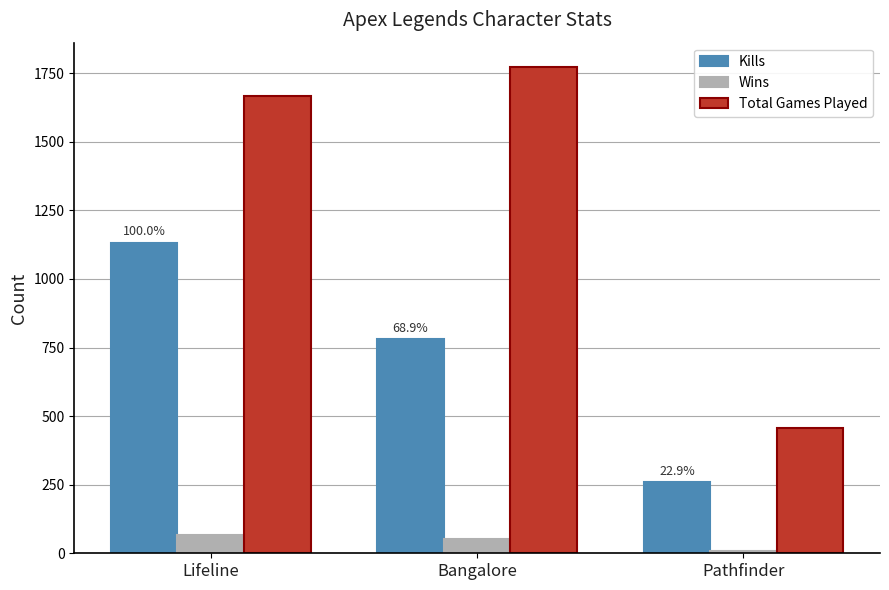

Reading left to right, transcribe all the data shown in this chart.

Kills: 1133	781	259
Wins: 67	51	8
Total Games Played: 1666	1773	455